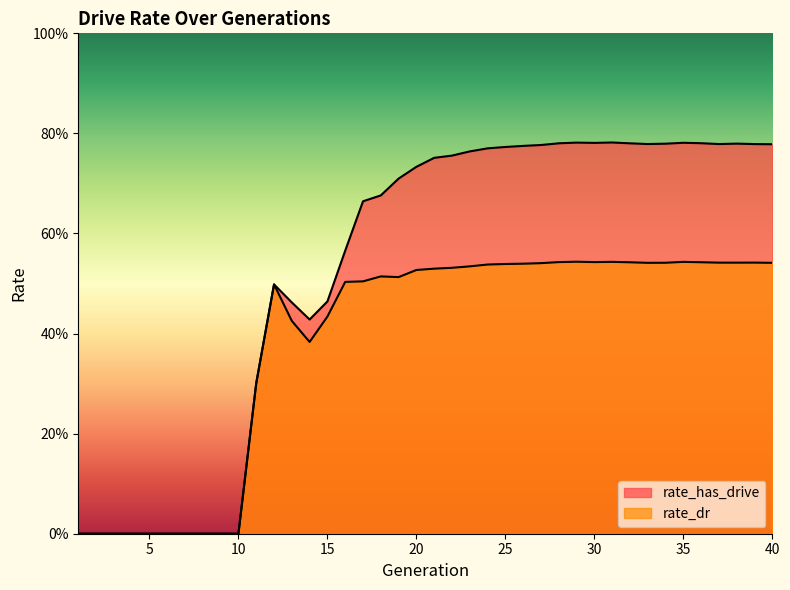

True or false: rate_dr has a value of 0.8 at 34.

False